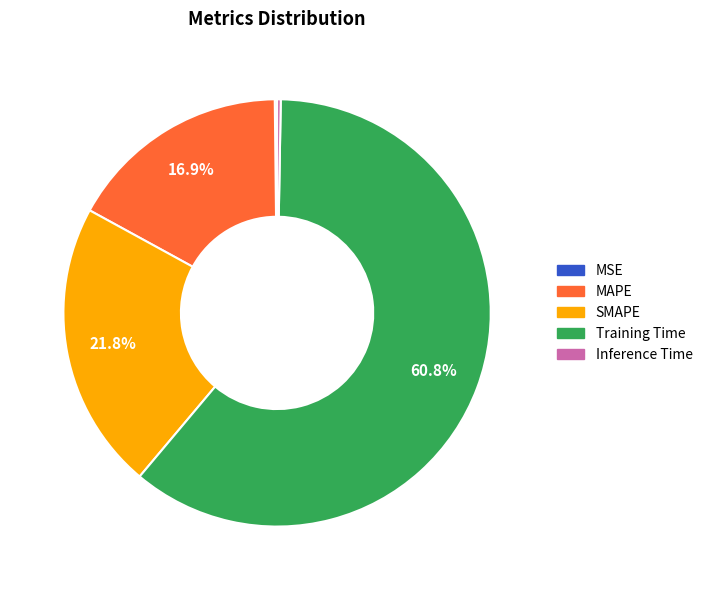

To the nearest percent, what is the average slice percentage?

20%